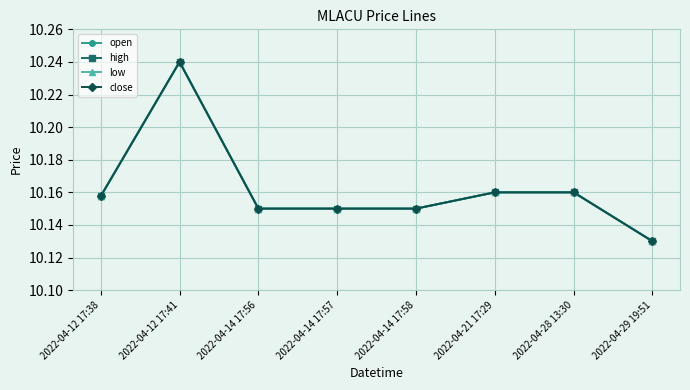

True or false: close and open cross at least once.

False